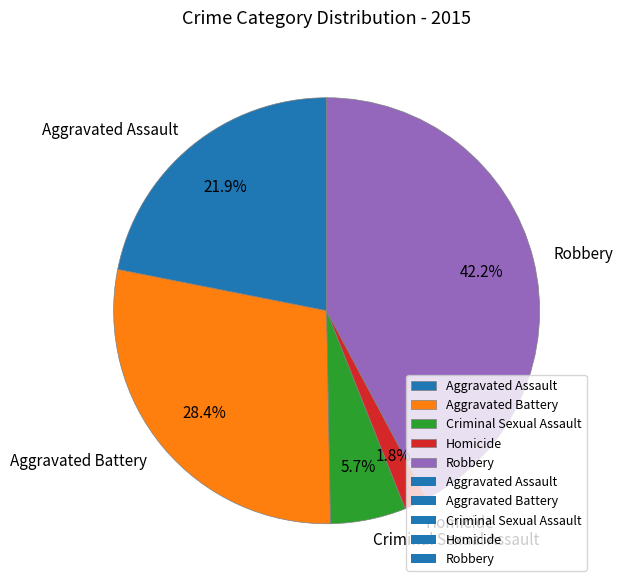

Which has a higher value, Robbery or Aggravated Assault?

Robbery